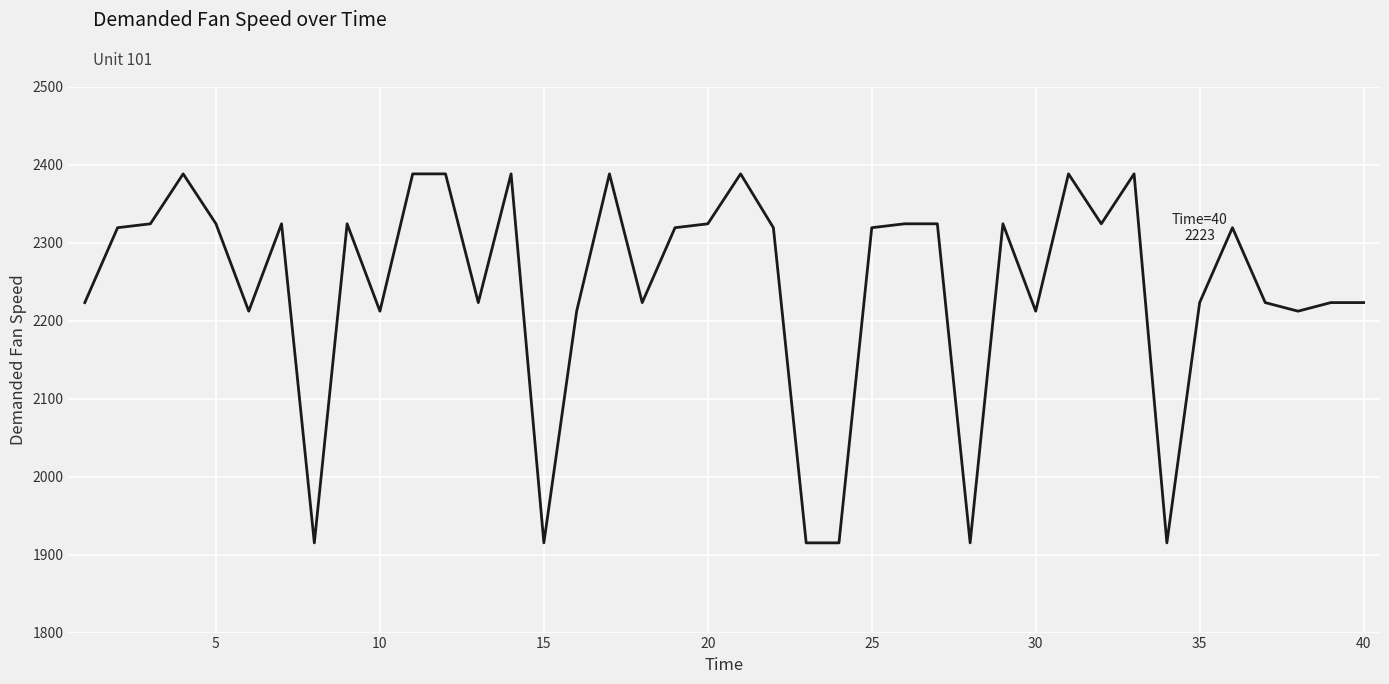

How many distinct data groups are displayed?

1